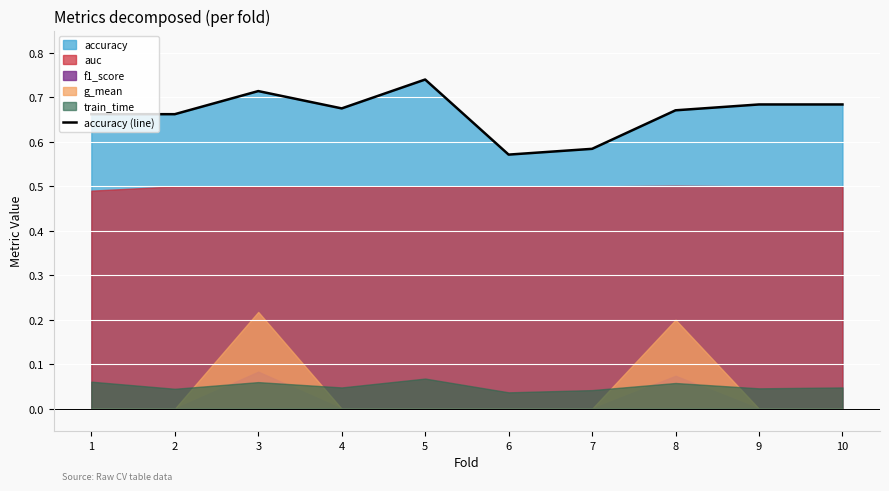

Rank the categories by value from highest to lowest.

5, 3, 9, 10, 4, 8, 1, 2, 7, 6